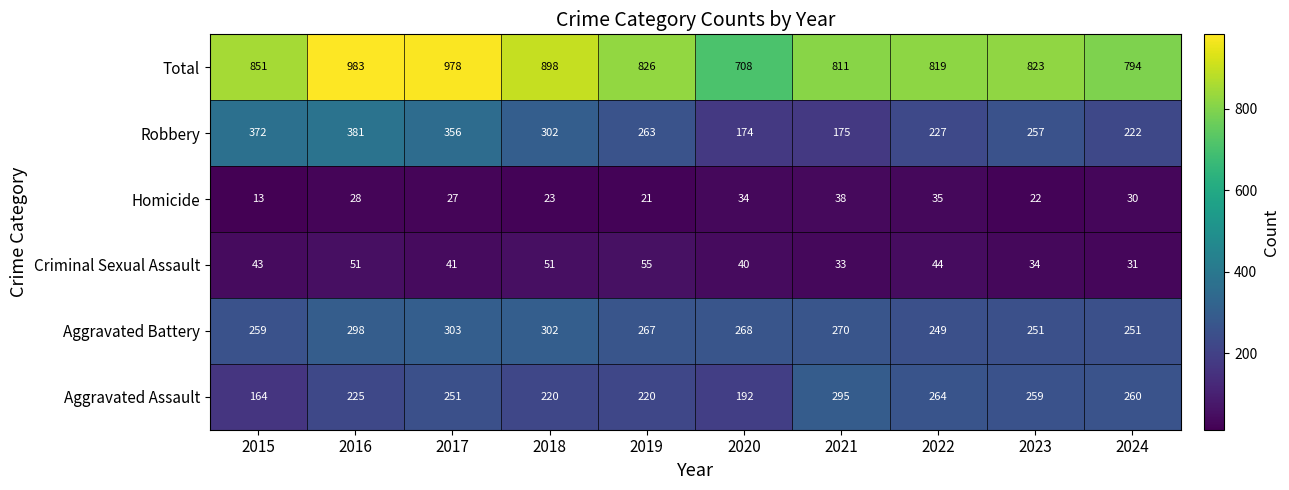

Which category has the lowest value across all series?

2015